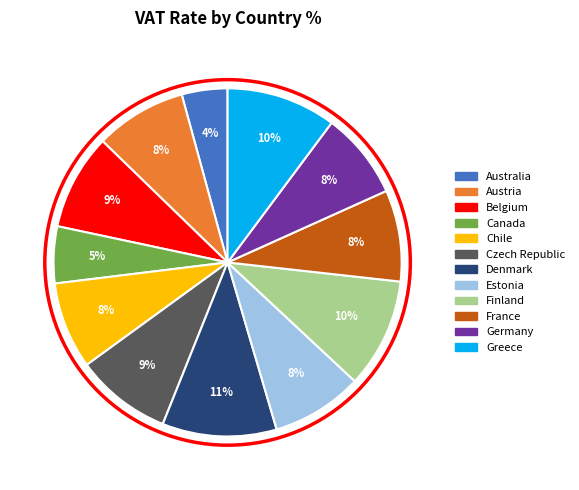

The Belgium slice represents 15% of the pie. True or false?

False